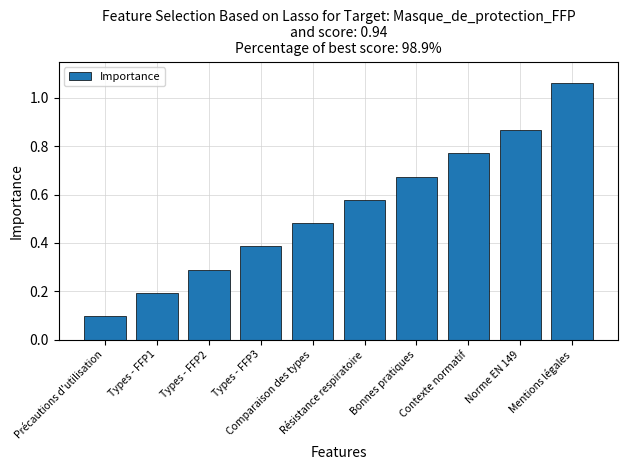

Are the bars horizontal?

No